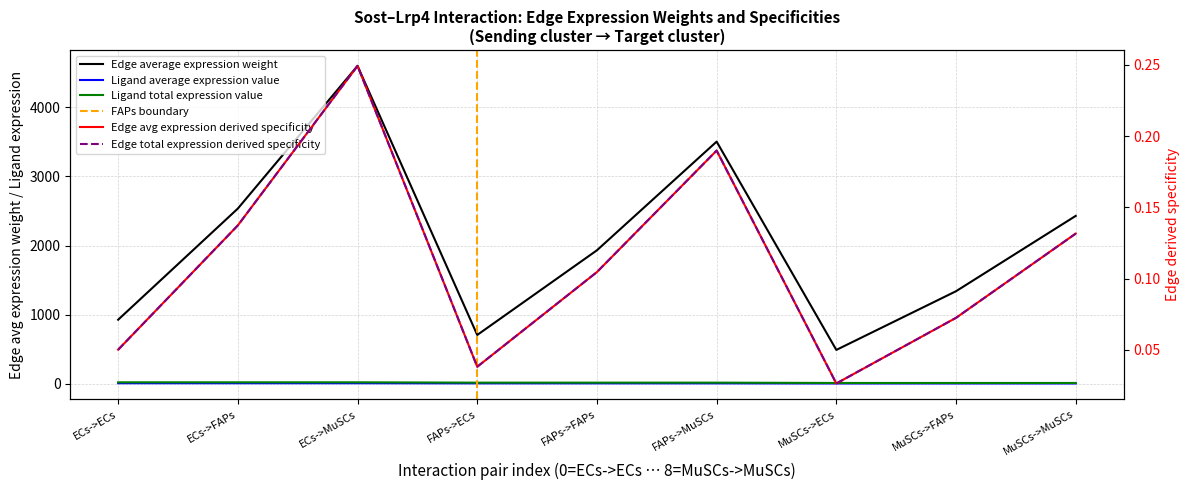

At which label is Edge total expression weight closest to 0?

MuSCs->ECs